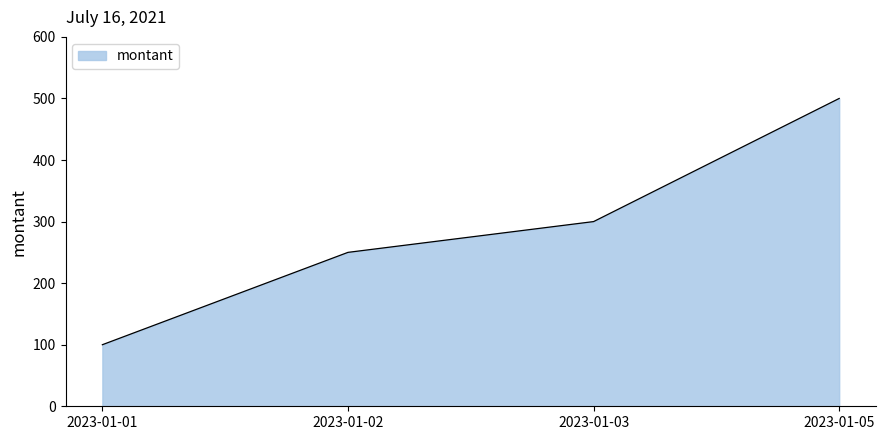

At which label is the value closest to 300?

2023-01-03